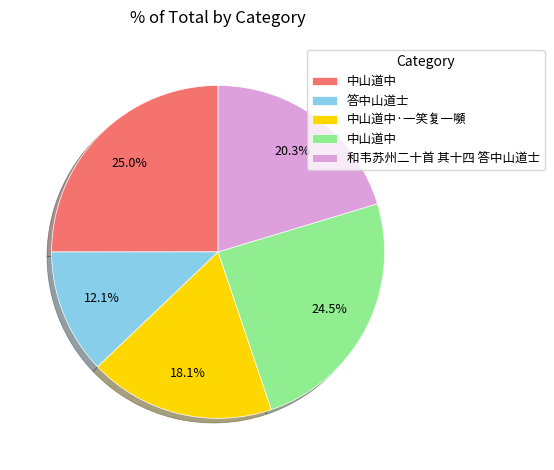

Does any single category account for the majority?

No